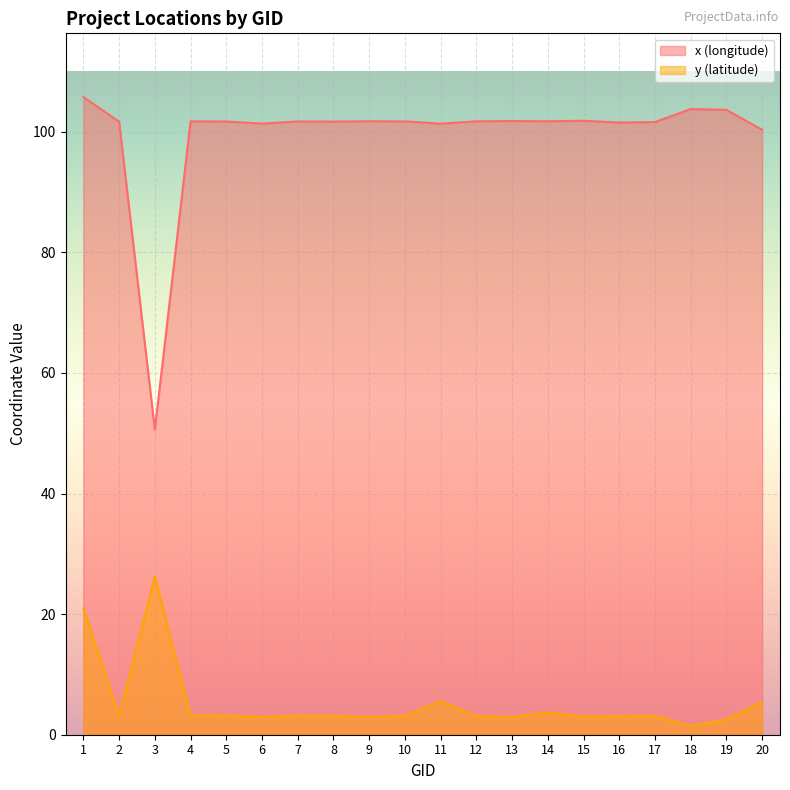

Is the value of y (latitude) at 15 greater than the value of x (longitude) at 16?

No